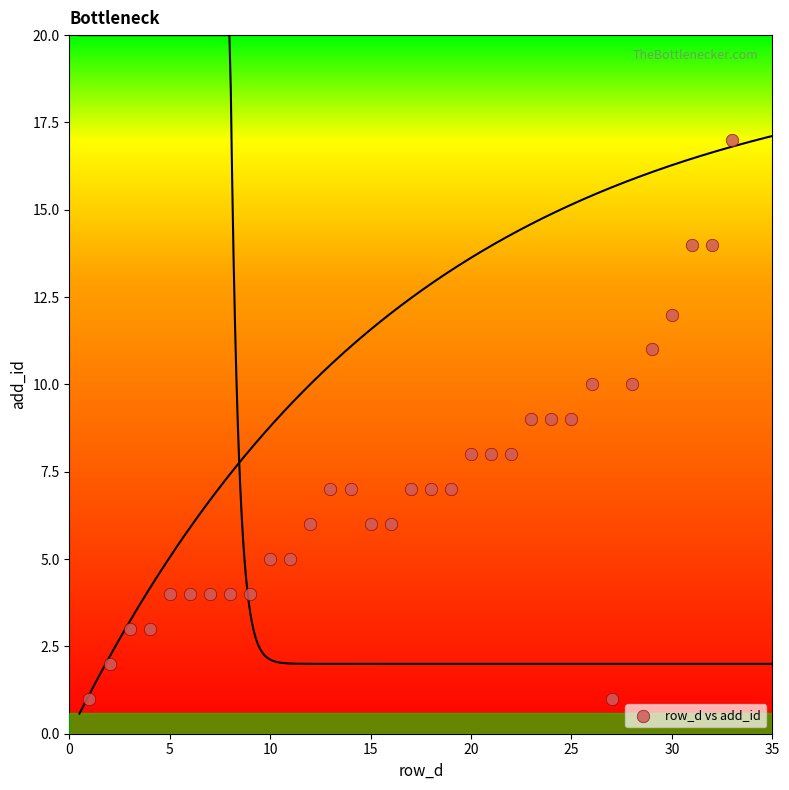

What is the range of X values (max minus min)?

32